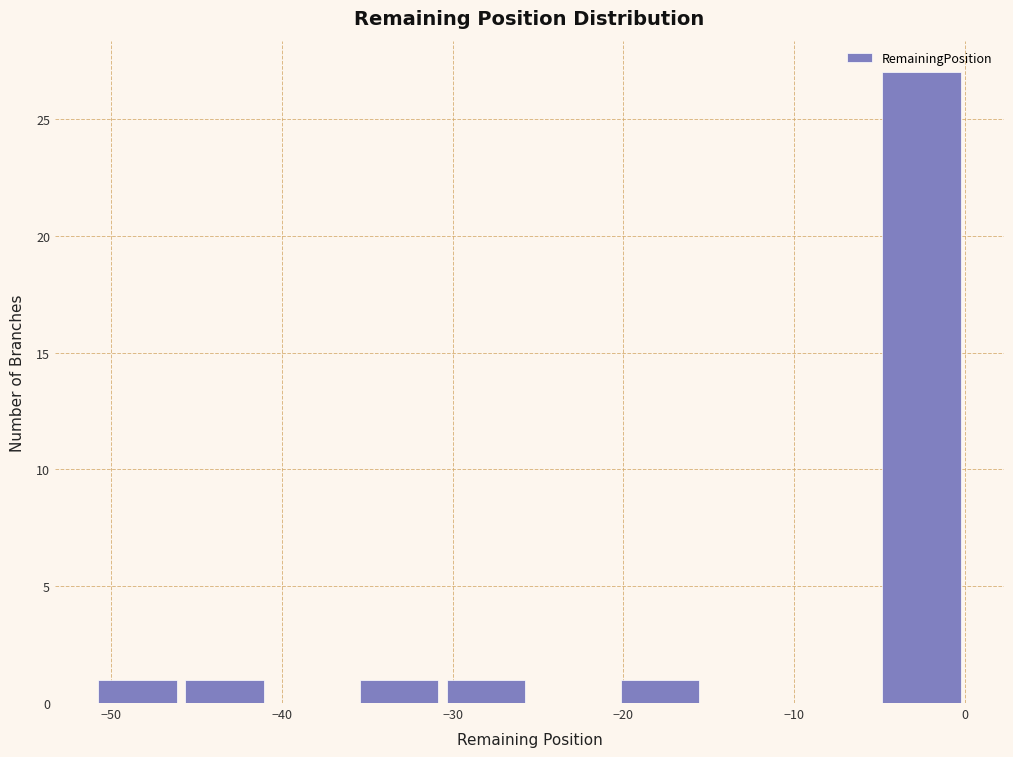

Reading left to right, list every bar in this chart as the range it spans on the x-axis followed by its height. Neither the bar edges nor the heights are printed on the chart, so give them approximately, as read against the axes.

-51.0 to -45.9: 1
-45.9 to -40.8: 1
-40.8 to -35.7: 0
-35.7 to -30.6: 1
-30.6 to -25.5: 1
-25.5 to -20.4: 0
-20.4 to -15.3: 1
-15.3 to -10.2: 0
-10.2 to -5.1: 0
-5.1 to 0.0: 27